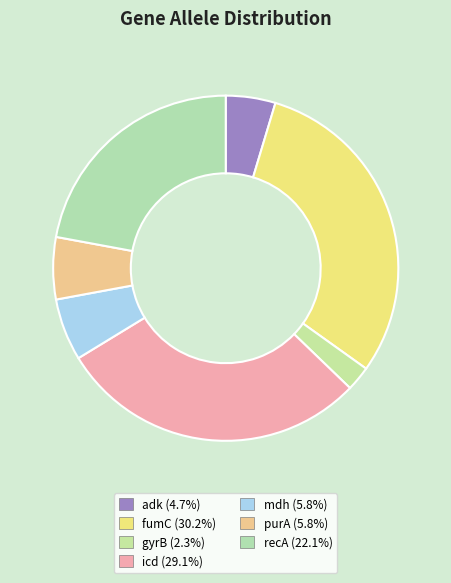

How many slices are in this pie chart?

7